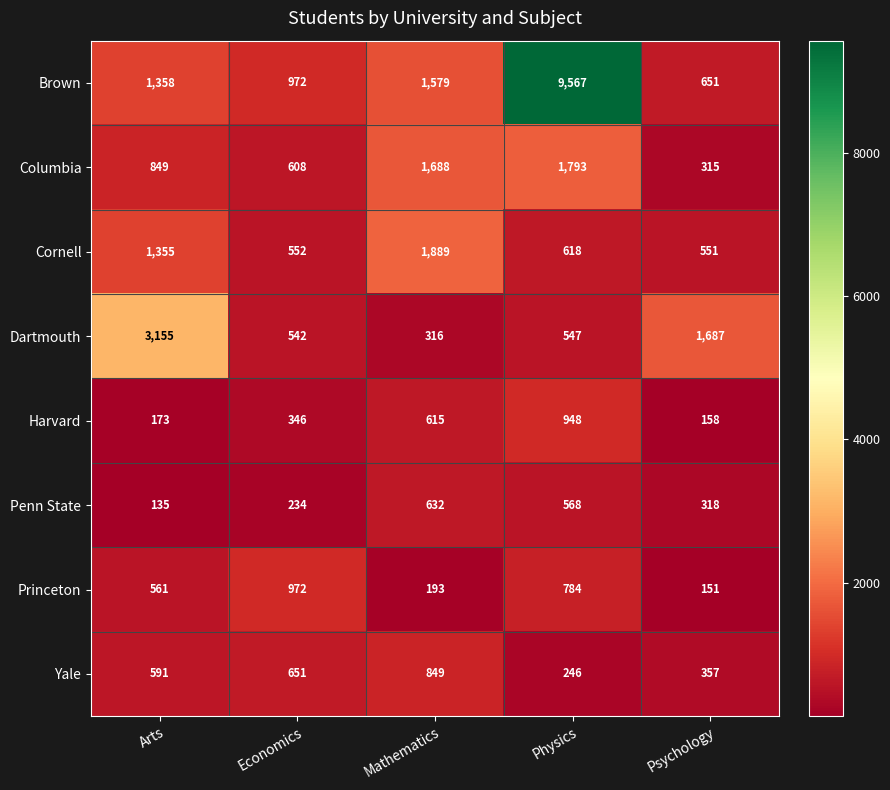

At which category is the sum across all series the highest?

Physics